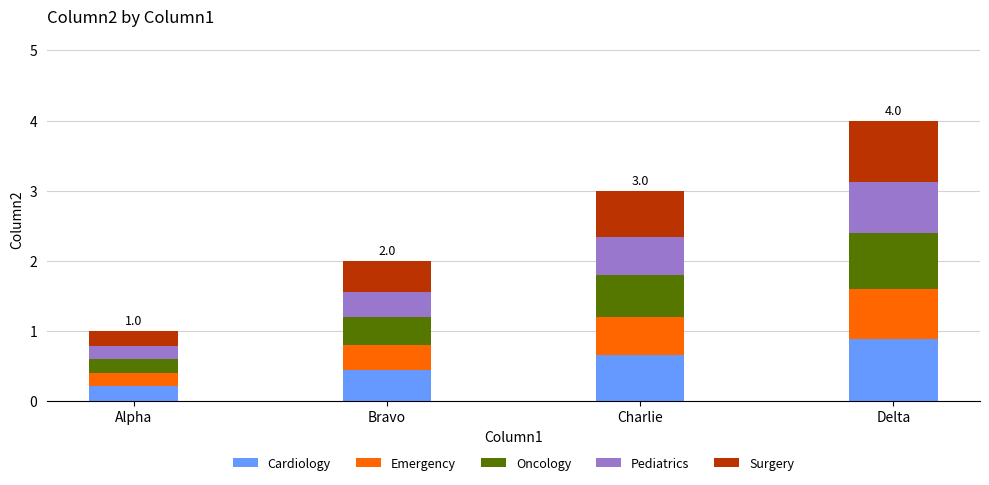

Are the bars grouped side by side (vs. stacked)?

No